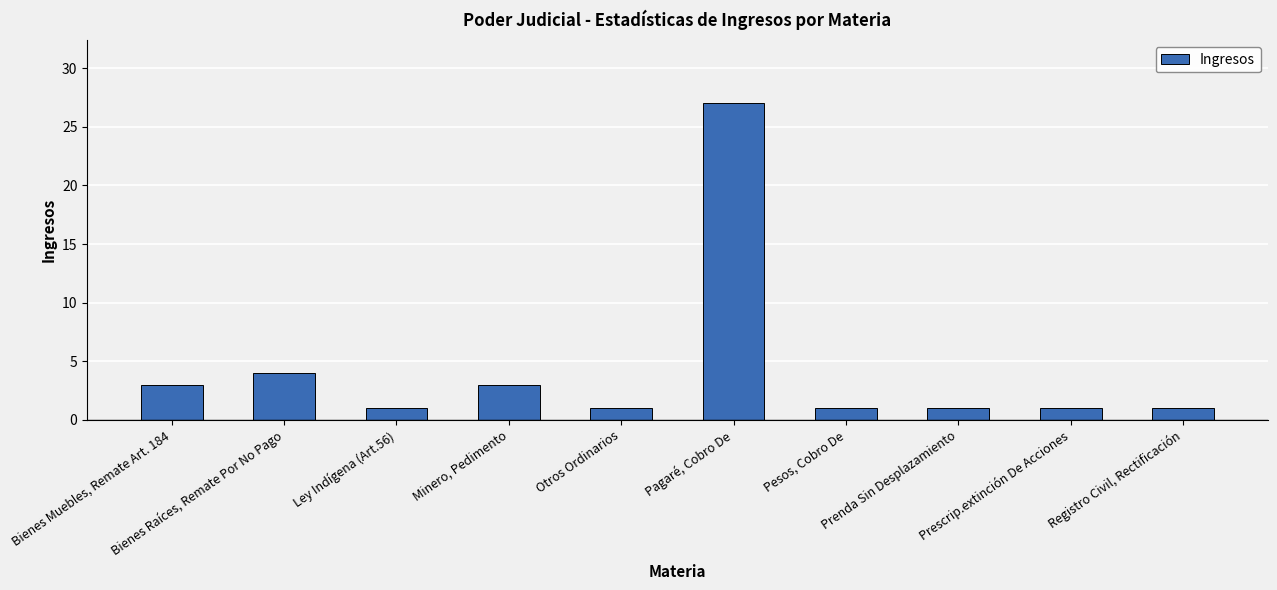

What is the difference between the maximum and minimum values?

26